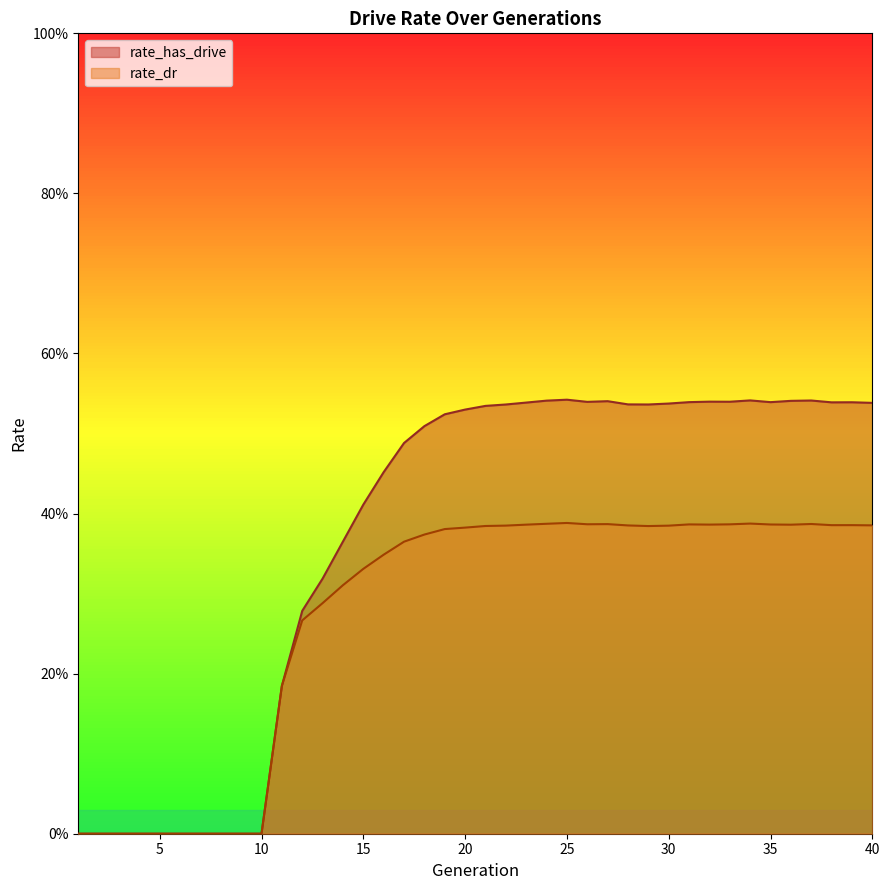

What is the value of the rate_has_drive point at the 12th from the left?

0.3